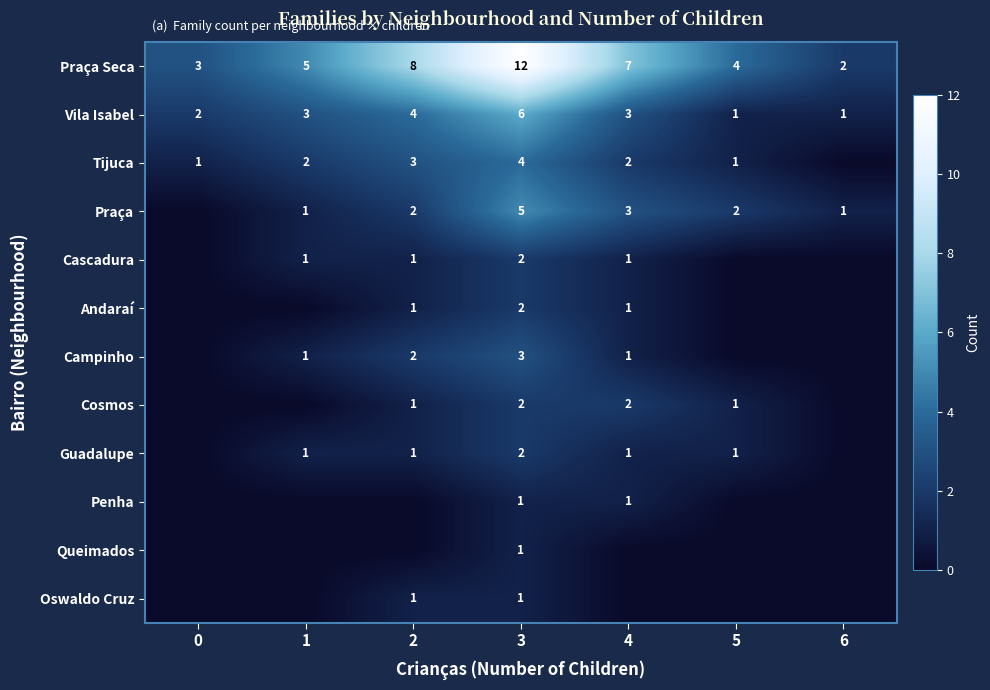

Reading right to left, transcribe all the data shown in this chart.

row_0: 6=2	5=4	4=7	3=12	2=8	1=5	0=3
row_1: 6=1	5=1	4=3	3=6	2=4	1=3	0=2
row_2: 6=0	5=1	4=2	3=4	2=3	1=2	0=1
row_3: 6=1	5=2	4=3	3=5	2=2	1=1	0=0
row_4: 6=0	5=0	4=1	3=2	2=1	1=1	0=0
row_5: 6=0	5=0	4=1	3=2	2=1	1=0	0=0
row_6: 6=0	5=0	4=1	3=3	2=2	1=1	0=0
row_7: 6=0	5=1	4=2	3=2	2=1	1=0	0=0
row_8: 6=0	5=1	4=1	3=2	2=1	1=1	0=0
row_9: 6=0	5=0	4=1	3=1	2=0	1=0	0=0
row_10: 6=0	5=0	4=0	3=1	2=0	1=0	0=0
row_11: 6=0	5=0	4=0	3=1	2=1	1=0	0=0